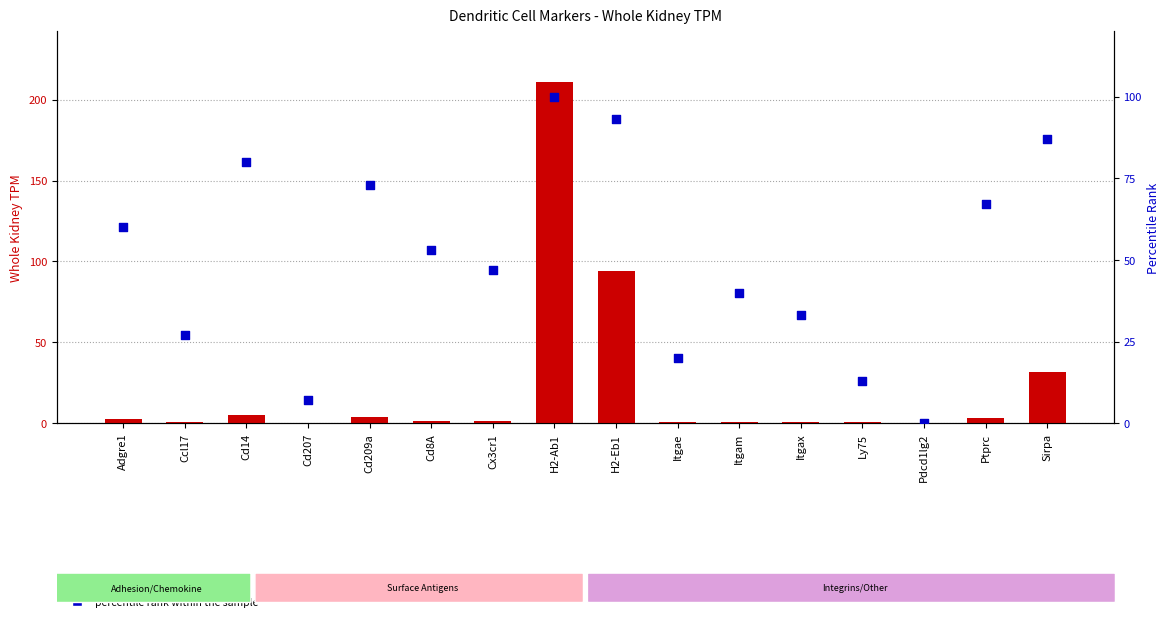

Is the value of percentile rank within the sample at Cd209a greater than the value of Whole Kidney TPM at H2-Ab1?

No